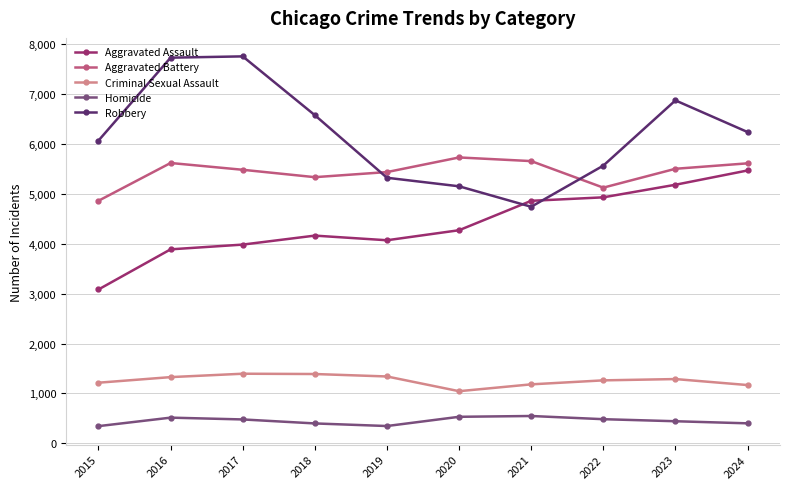

Is this an area chart (filled region under the line)?

No